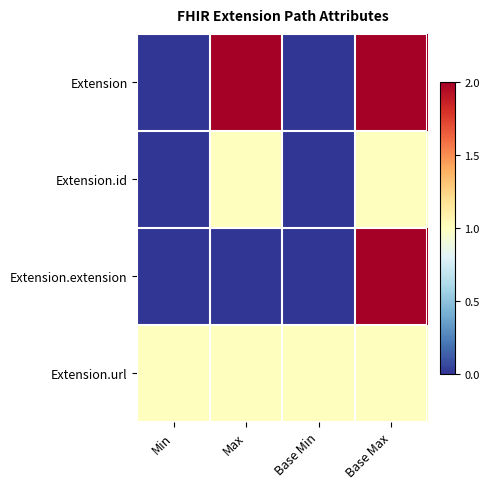

Which category has the highest value across all series?

Max